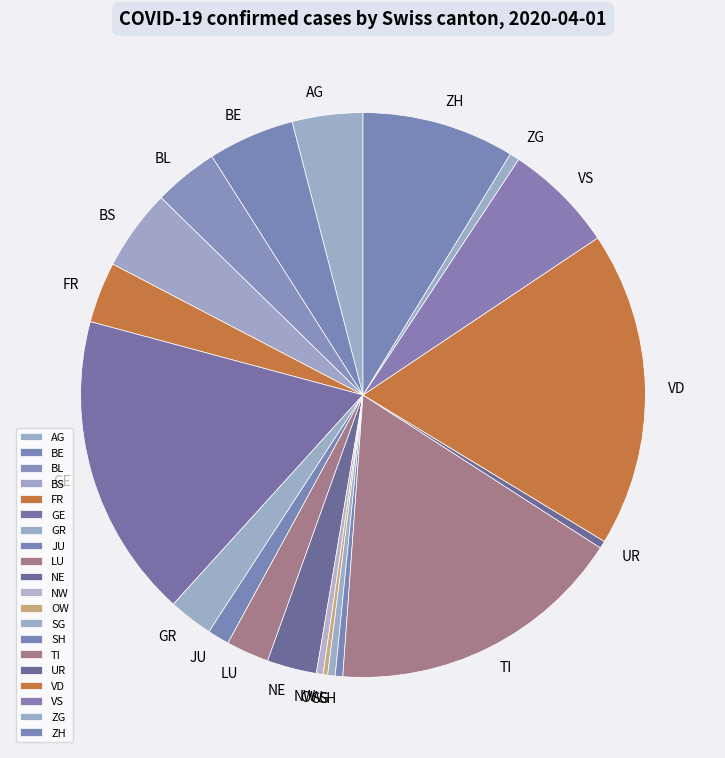

Approximately how many times larger is the value at NE compared to FR?

0.8